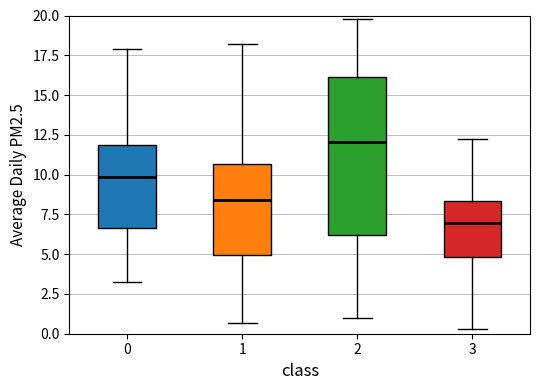

Where is the upper edge of the box at x = 1 on the y-axis? The values are not printed on the chart, so give them approximately, as read against the axis.

10.5